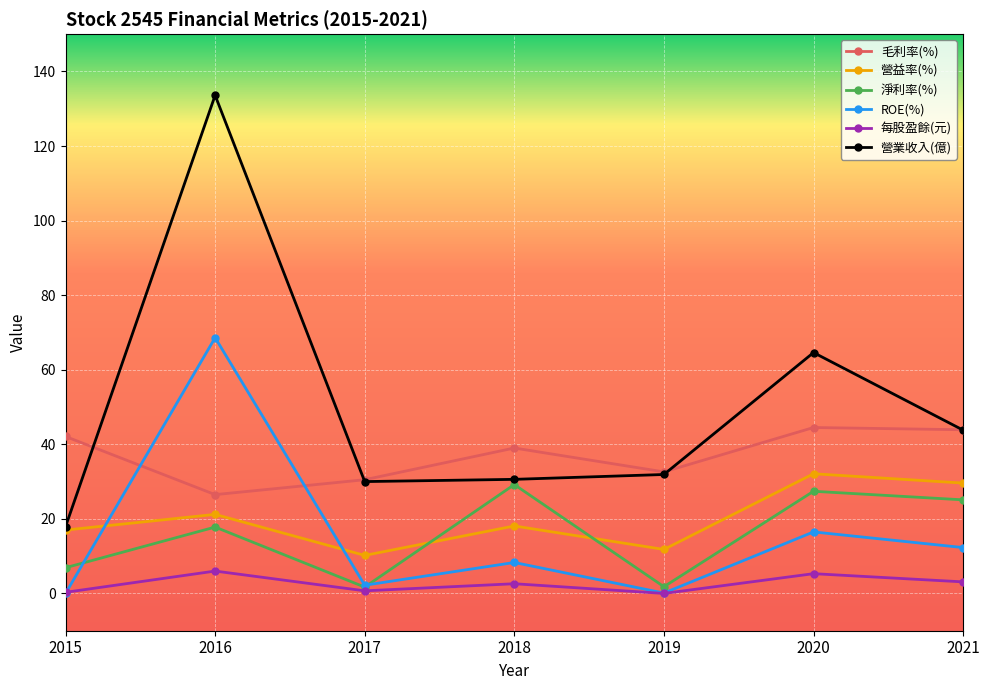

Where does the 每股盈餘(元) series first go above 2?

2016